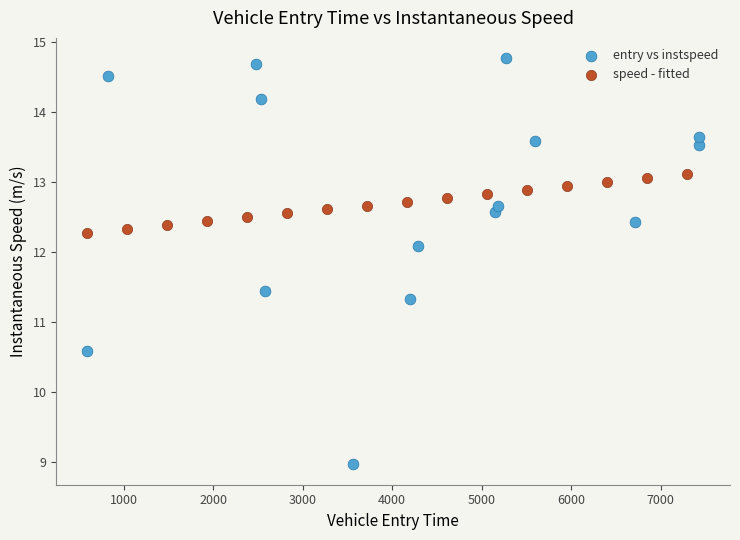

Which series reaches the maximum Y coordinate?

entry vs instspeed